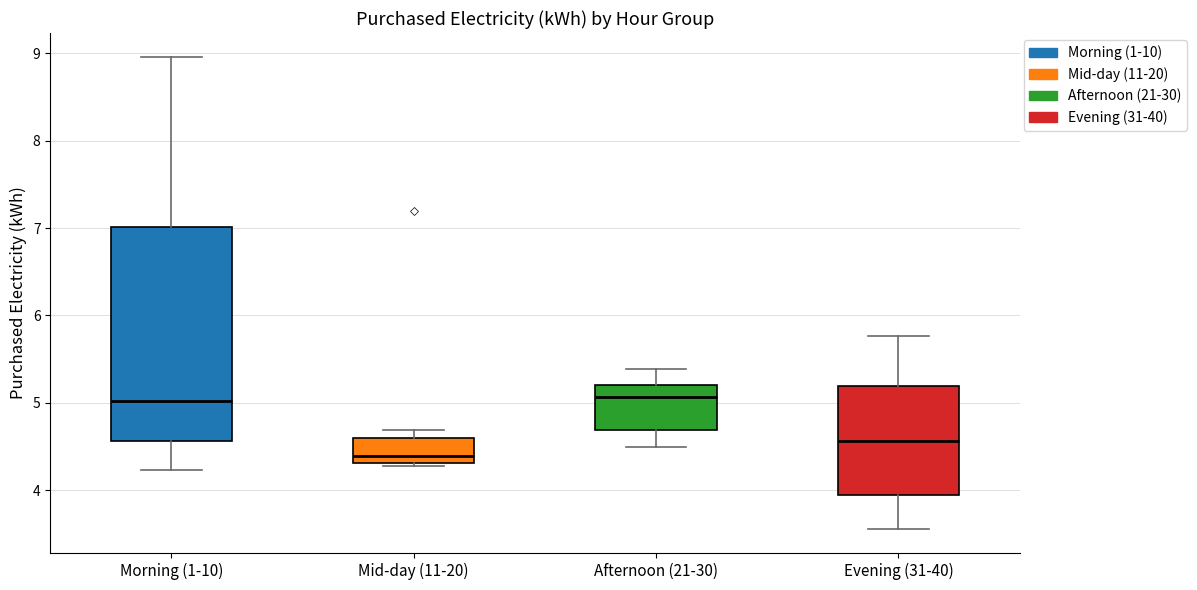

Which box's median line is the lowest?

Mid-day (11-20)